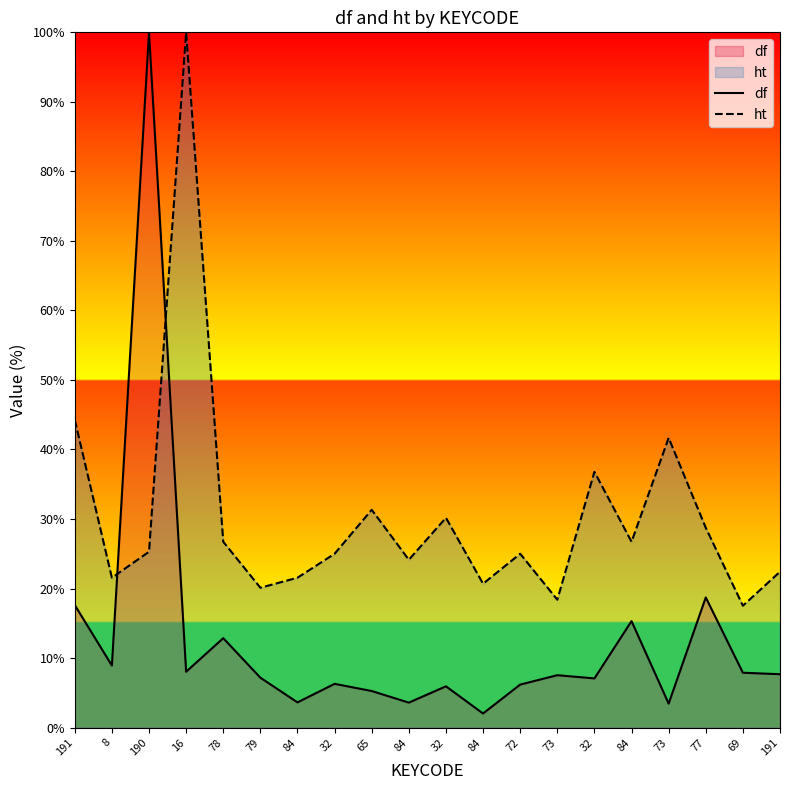

Count the number of categories in the chart.

20